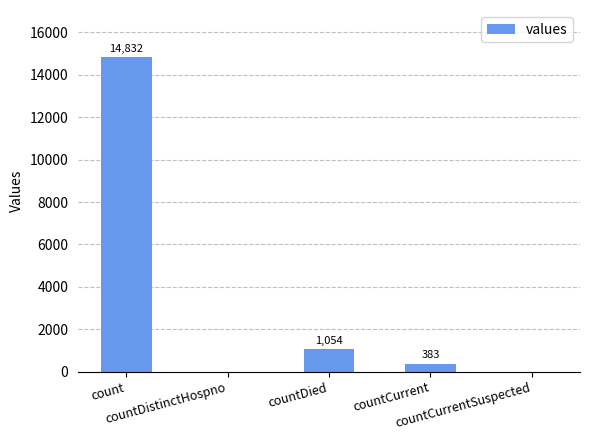

Reading right to left, extract all data points from this chart.

countCurrentSuspected=0	countCurrent=383	countDied=1054	countDistinctHospno=0	count=14832